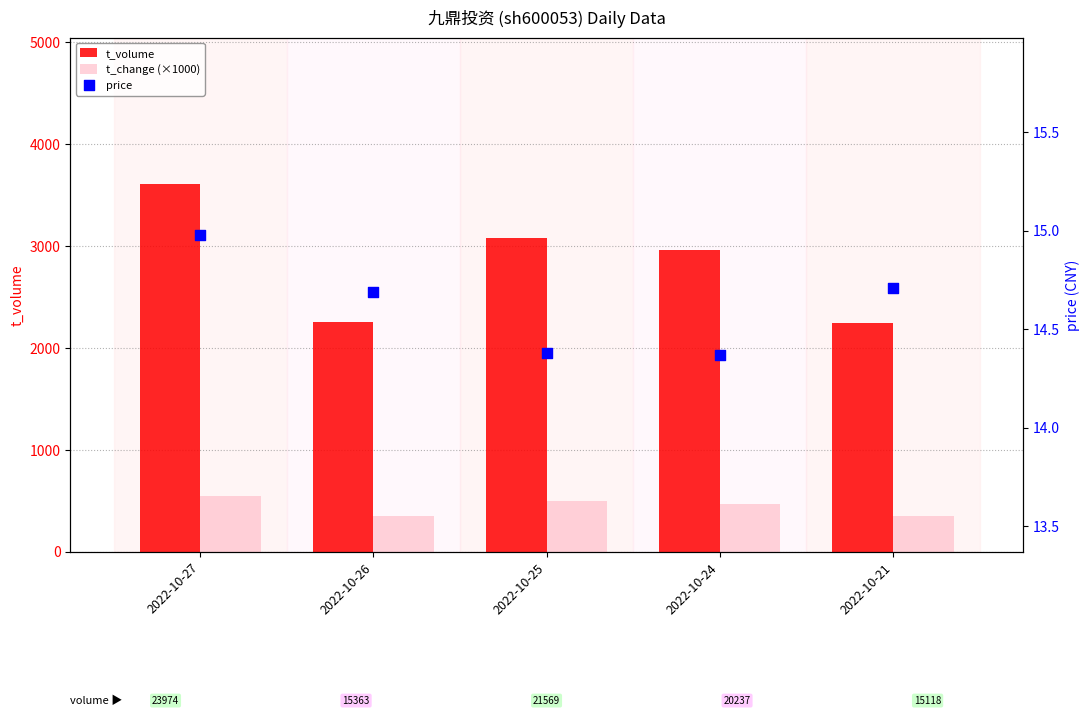

What is the total value across all series at 2022-10-24?

3442.4